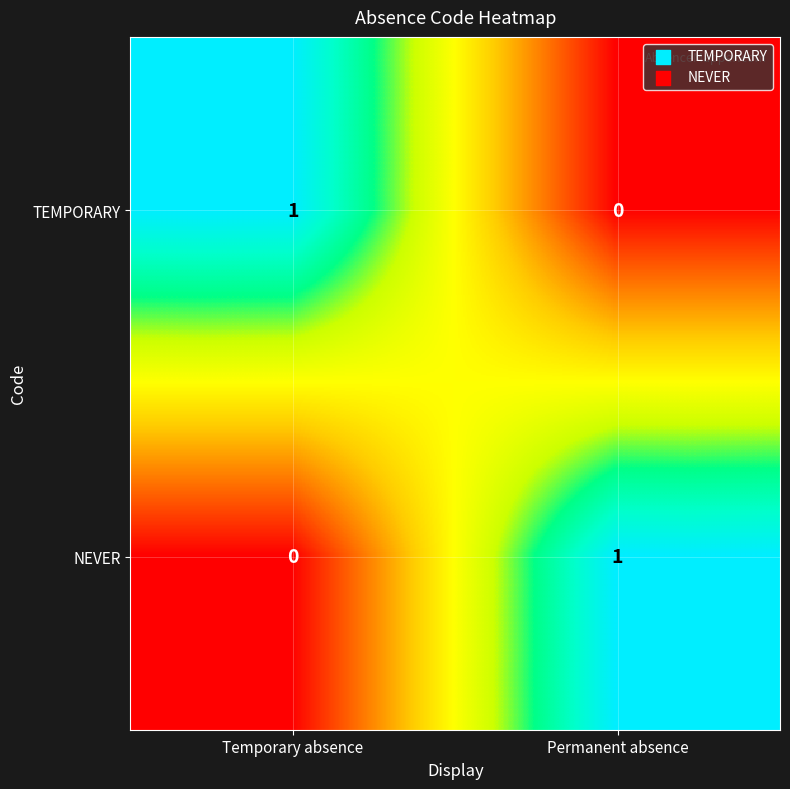

At how many categories does at least one series exceed 0?

2